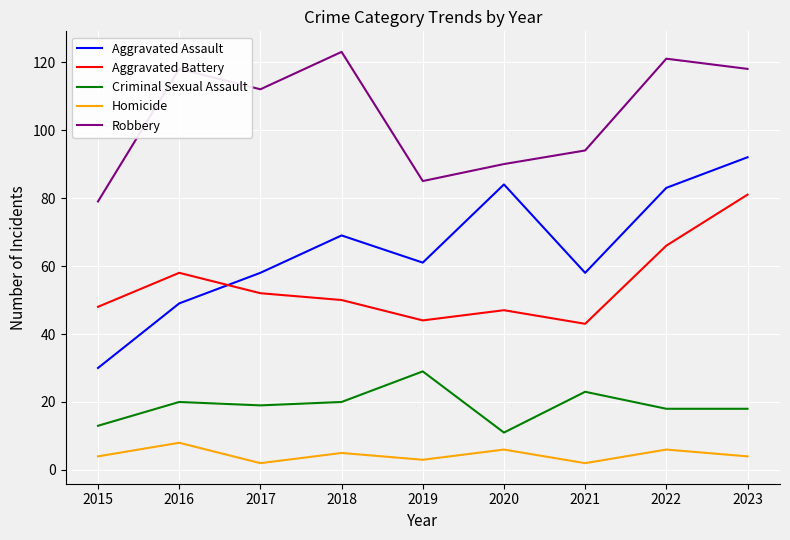

How many series are shown in this chart?

5